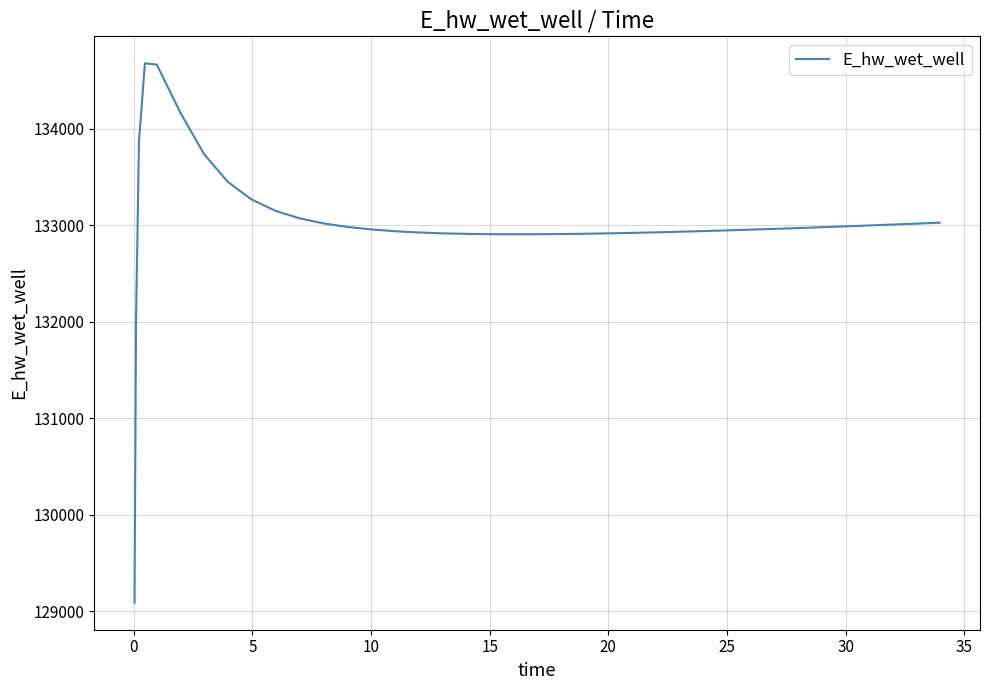

What is the smallest value displayed?

129088.0